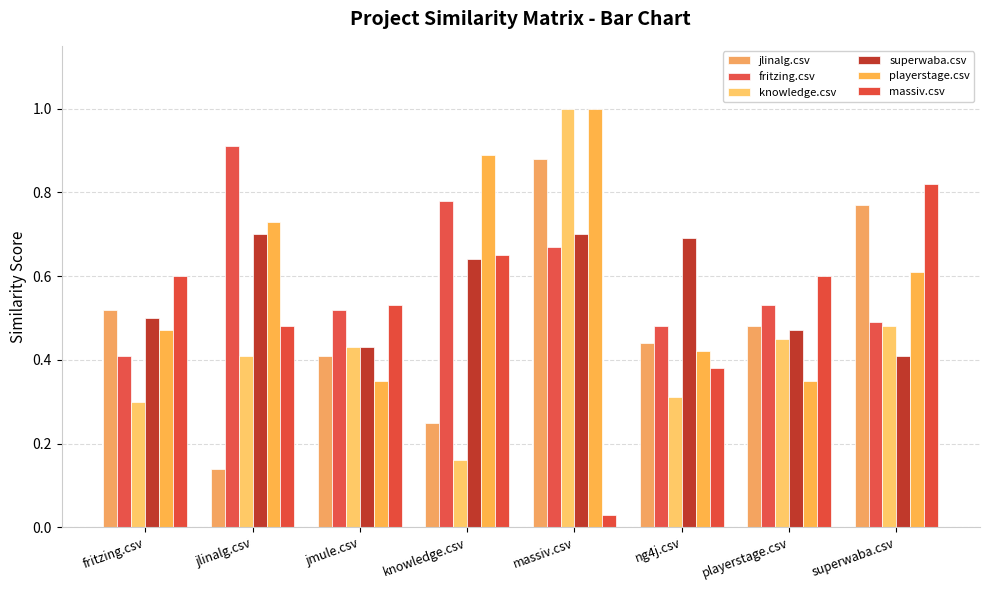

At which category is the sum across all series the highest?

massiv.csv